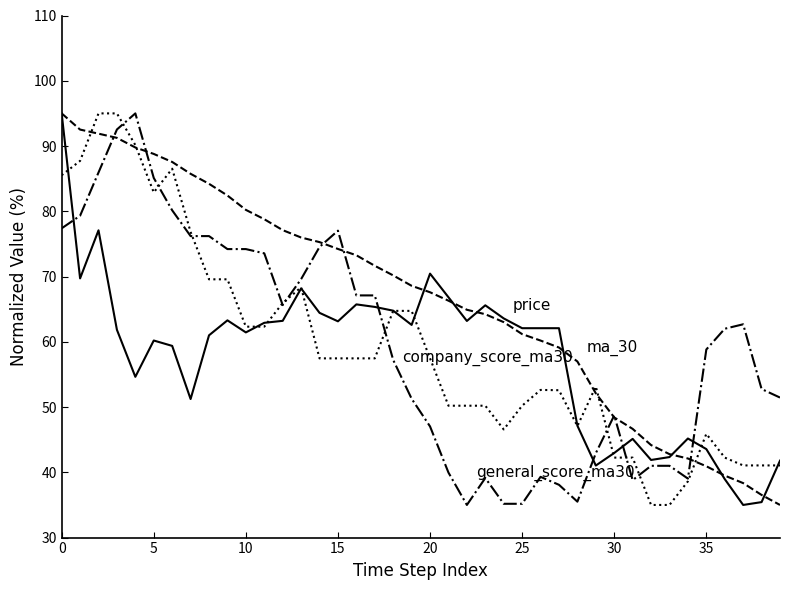

What is the minimum value shown in the chart?

35.0